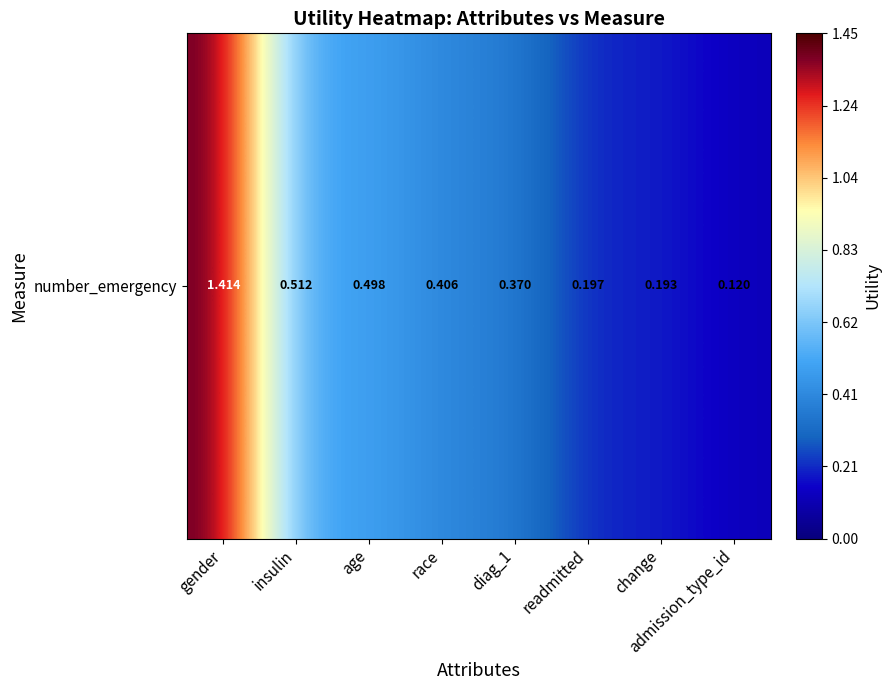

Between gender and insulin, which is larger?

gender